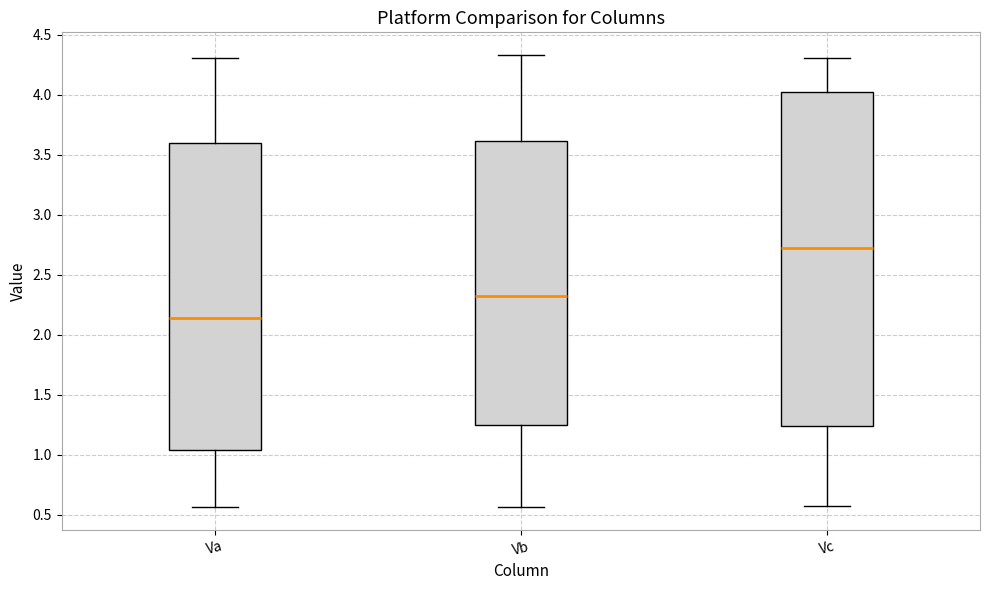

Reading left to right, read every box against the y-axis: the position of its median line, the range the box covers, and the ends of its whiskers. The values are not printed on the chart, so give them approximately, as read against the axis.

Va: median 2.15, box 1.05 to 3.60, whiskers 0.55 to 4.30
Vb: median 2.30, box 1.25 to 3.60, whiskers 0.55 to 4.35
Vc: median 2.70, box 1.25 to 4.00, whiskers 0.60 to 4.30